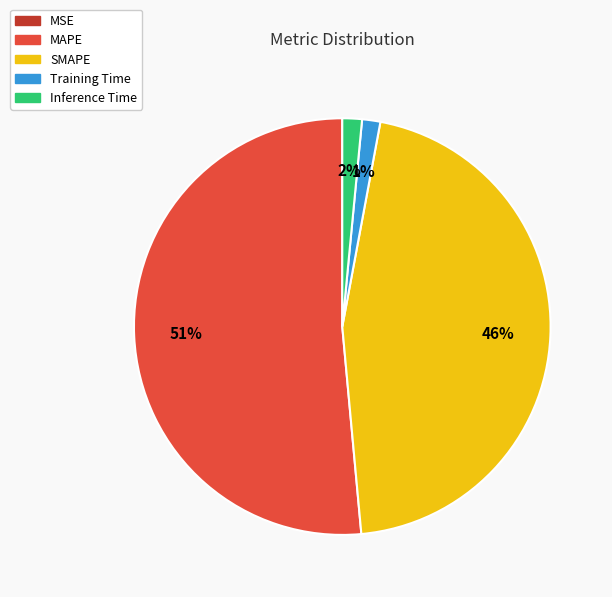

Between MAPE and SMAPE, which is larger?

MAPE